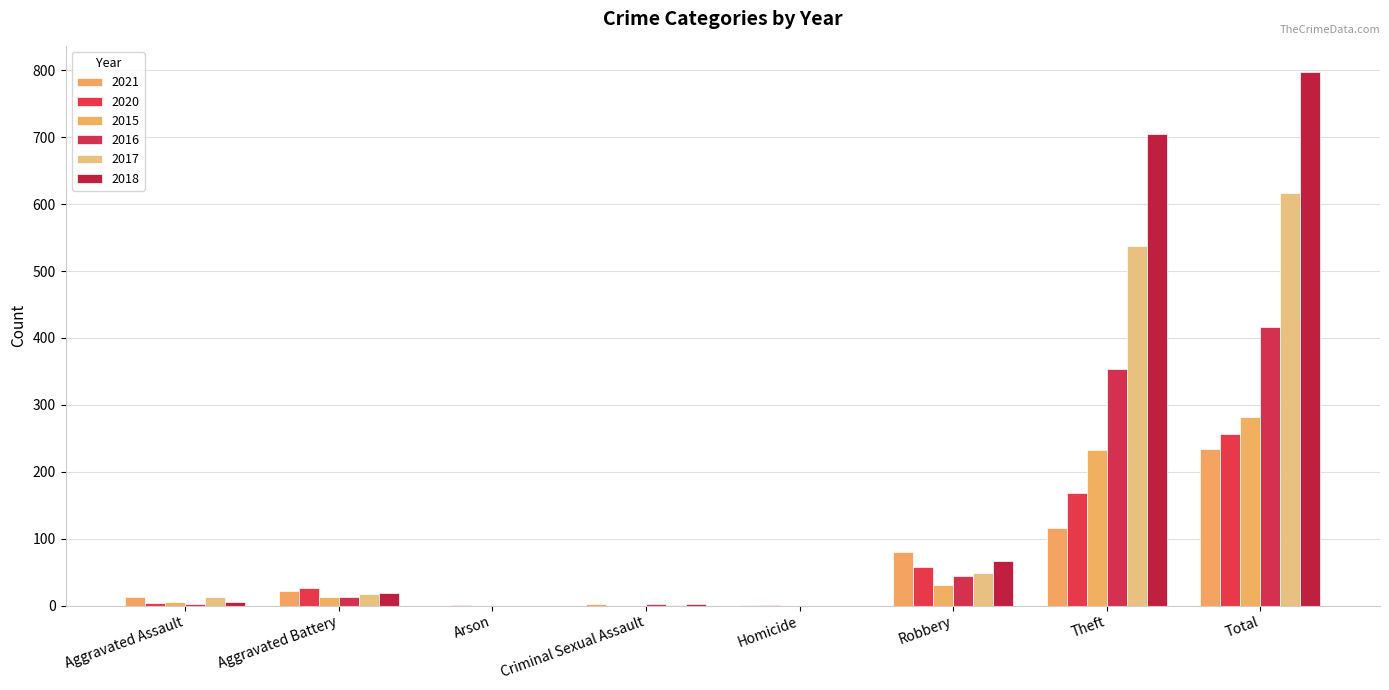

Which series has the largest total across all categories?

2018